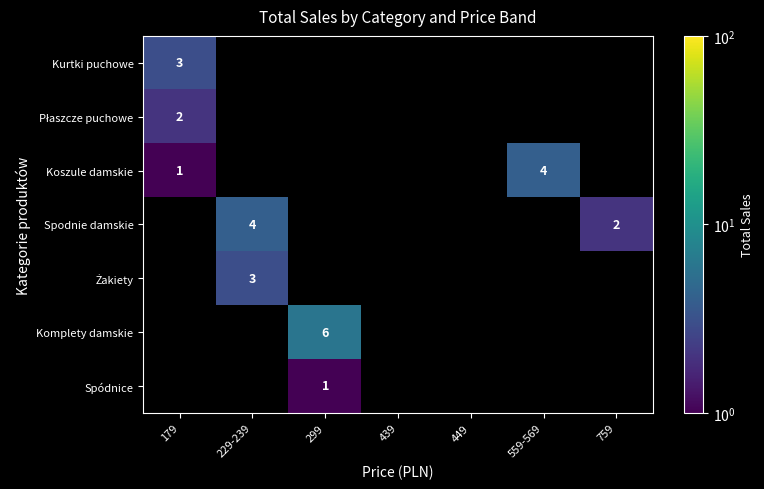

The Spódnice series shows 2 at 299. True or false?

False